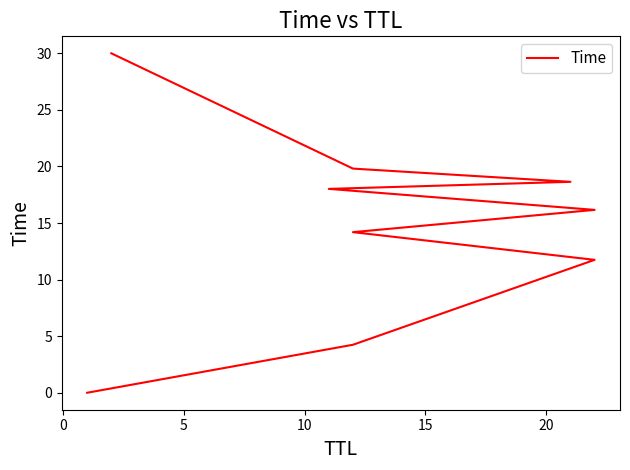

Reading right to left, what are all the values shown in this chart?

30.0	19.8	18.6	18.0	16.2	14.2	11.7	4.2	0.0